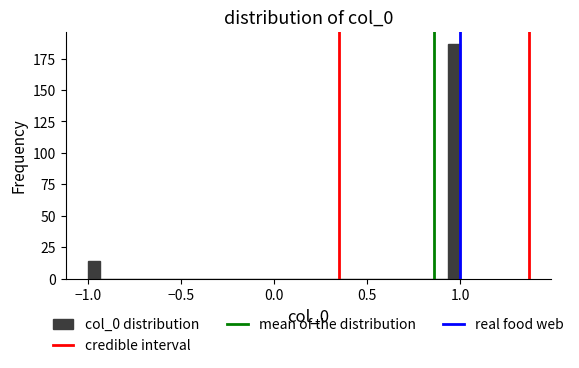

Read against the x-axis, roughly where is the centre of the tallest bar?

0.95